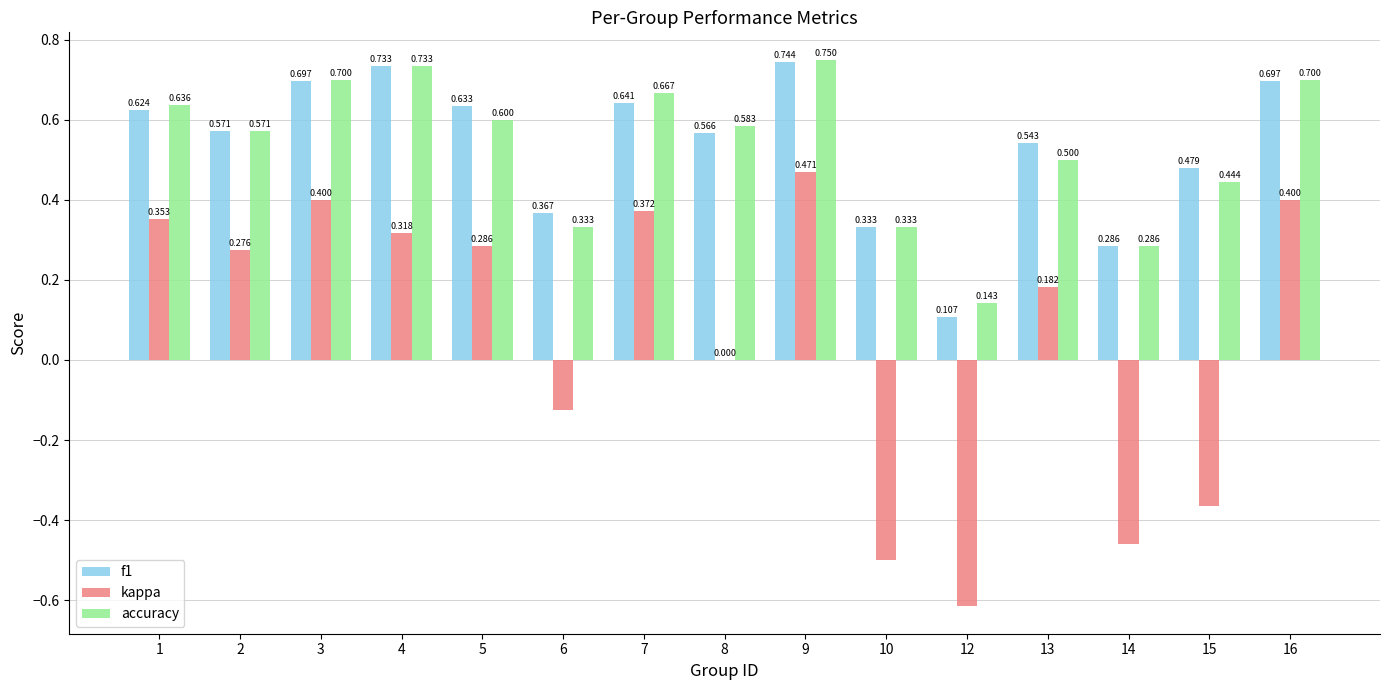

Which series changed the most between 12 and 16?

kappa